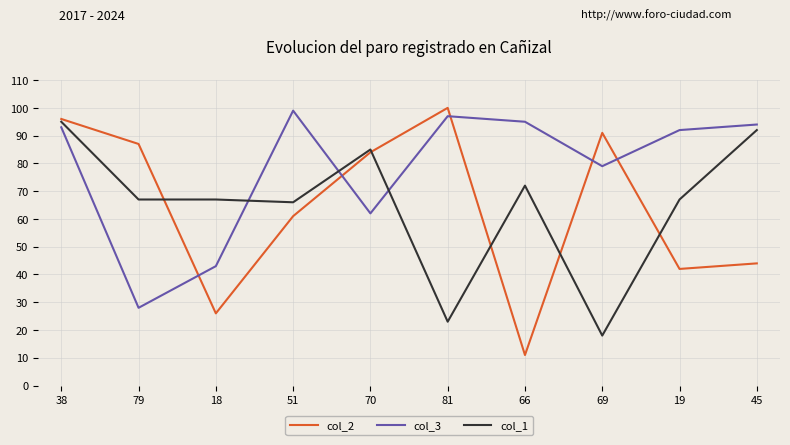

The col_3 series shows 97 at 81. True or false?

True